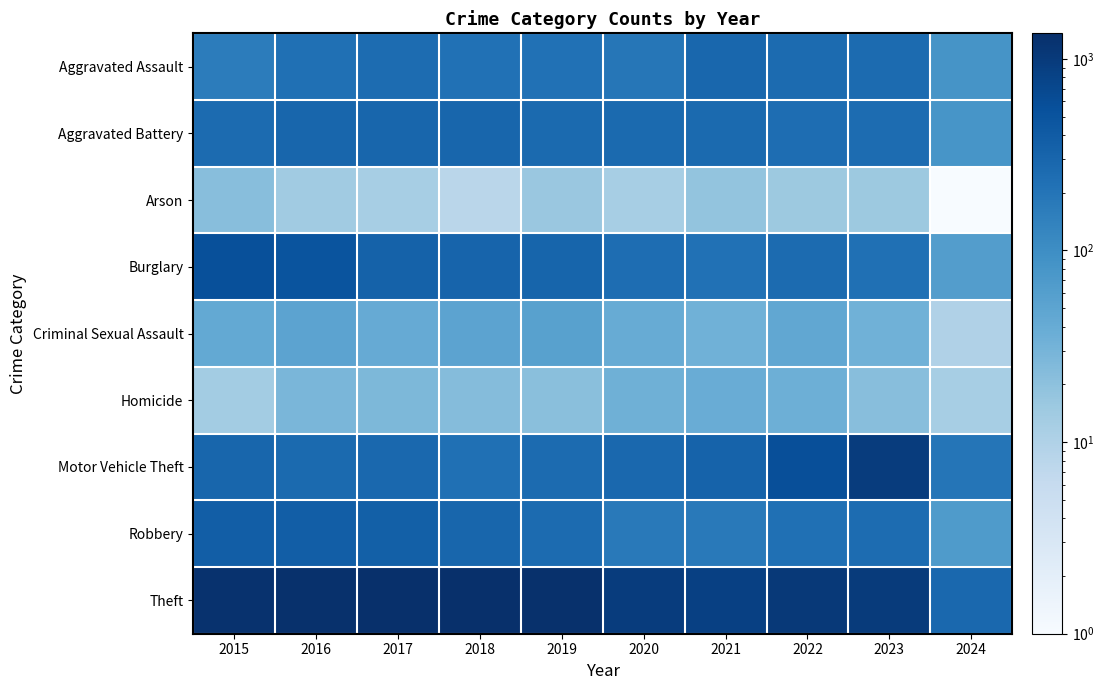

What is the spread (max minus min) of values at 2020?

942